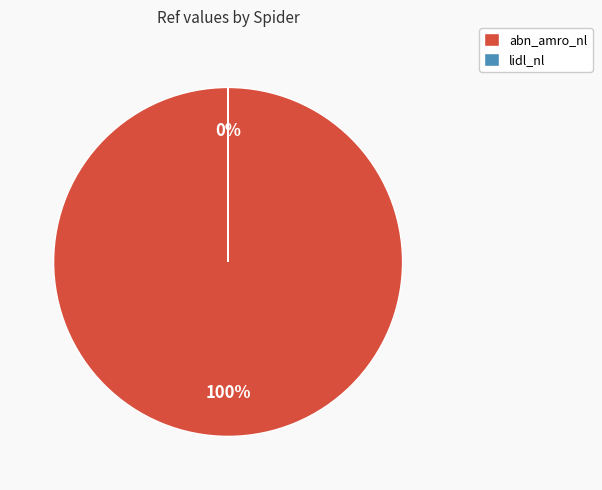

What percentage is the abn_amro_nl slice, to the nearest percent?

100%